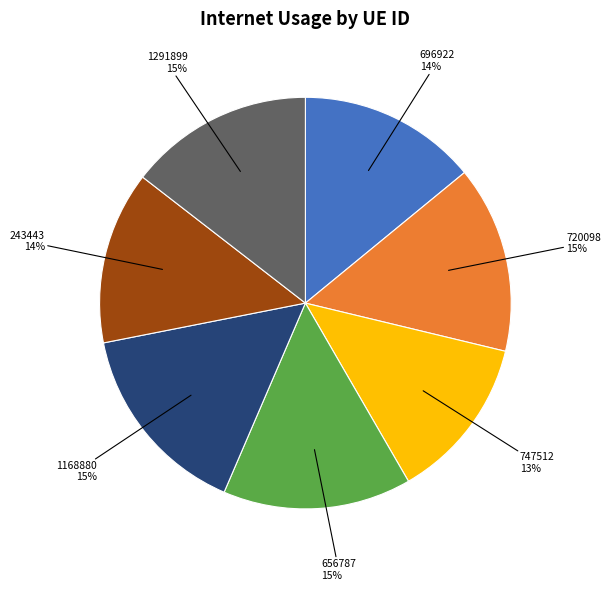

To the nearest percent, what is the average slice percentage?

14%